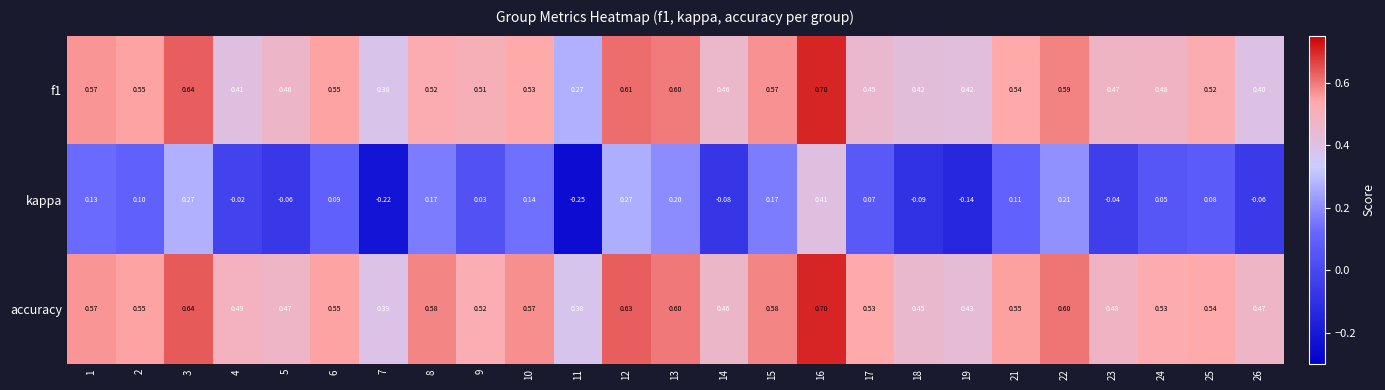

Is the value of f1 at 6 greater than the value of accuracy at 23?

Yes